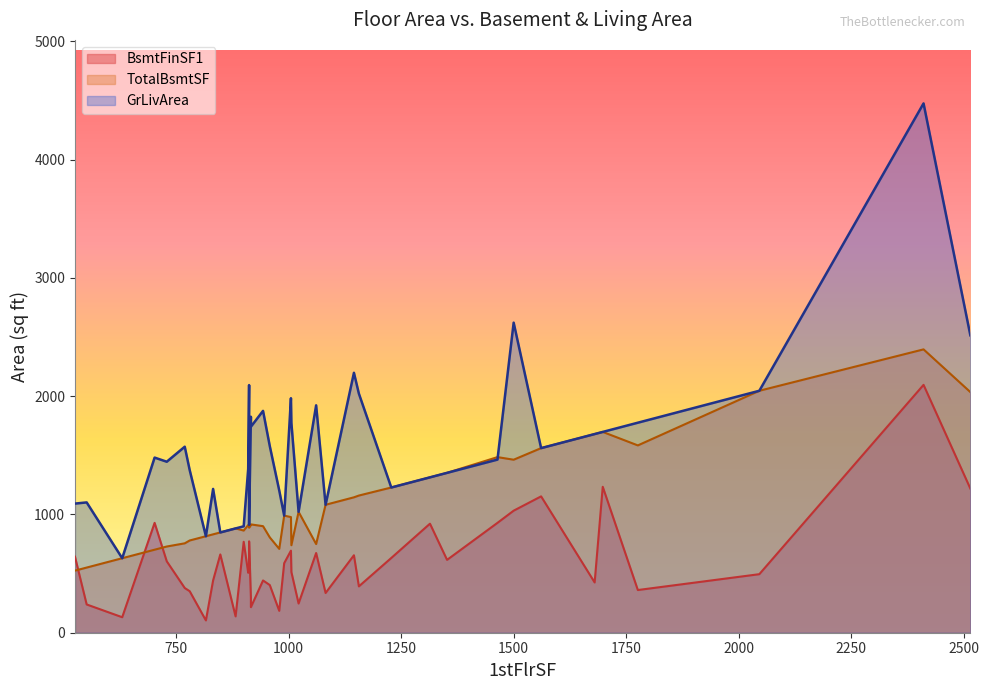

Which series changed the most between 1352 and 882?

BsmtFinSF1